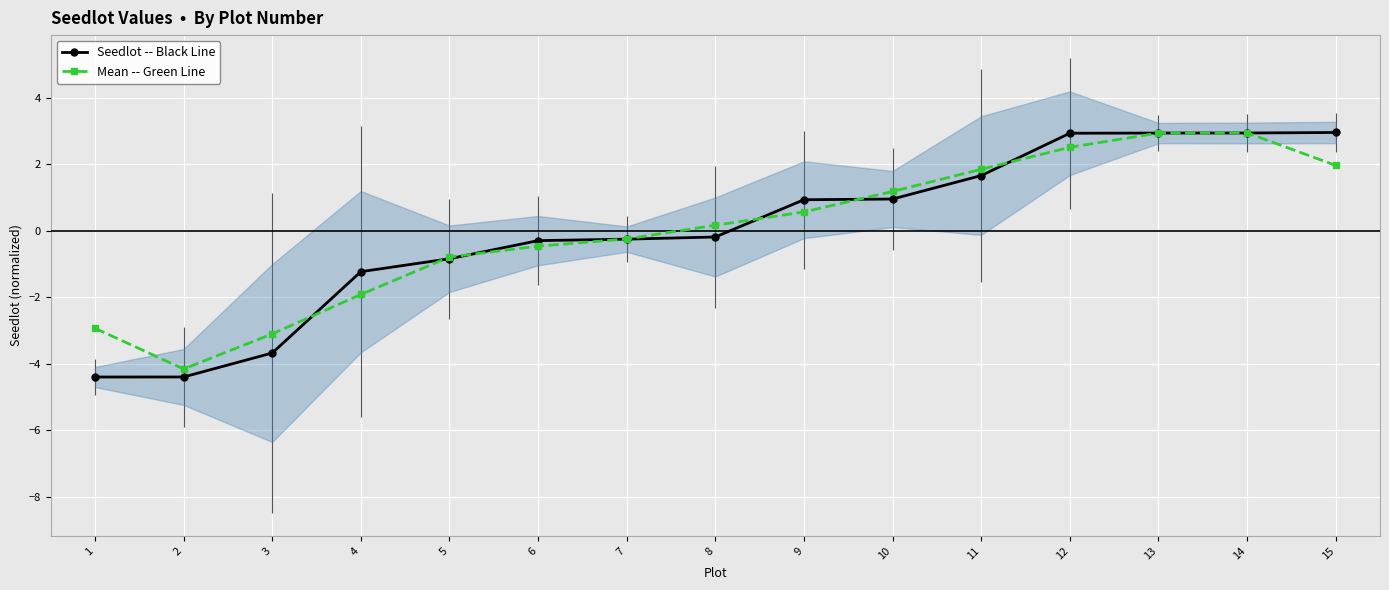

Reading right to left, what are all the values shown in this chart?

Seedlot -- Black Line: 3.0	2.9	2.9	2.9	1.7	1.0	0.9	-0.2	-0.3	-0.3	-0.8	-1.2	-3.7	-4.4	-4.4
Mean -- Green Line: 2.0	2.9	2.9	2.5	1.8	1.2	0.6	0.2	-0.2	-0.5	-0.8	-1.9	-3.1	-4.2	-2.9